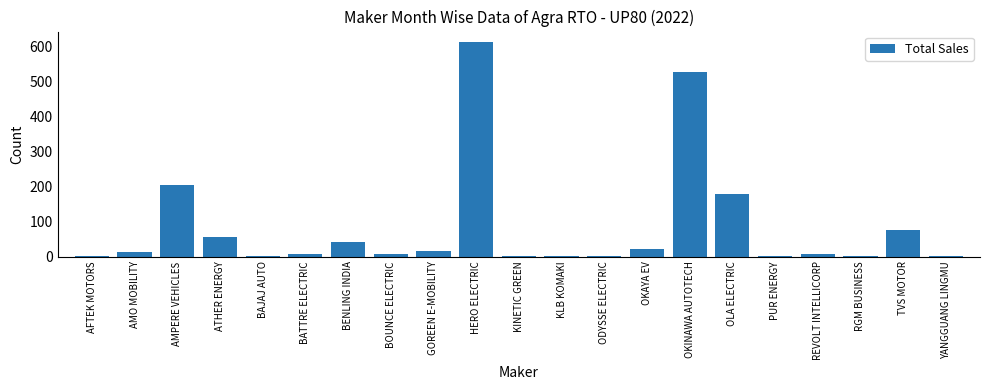

What is the sum of all values?

1778